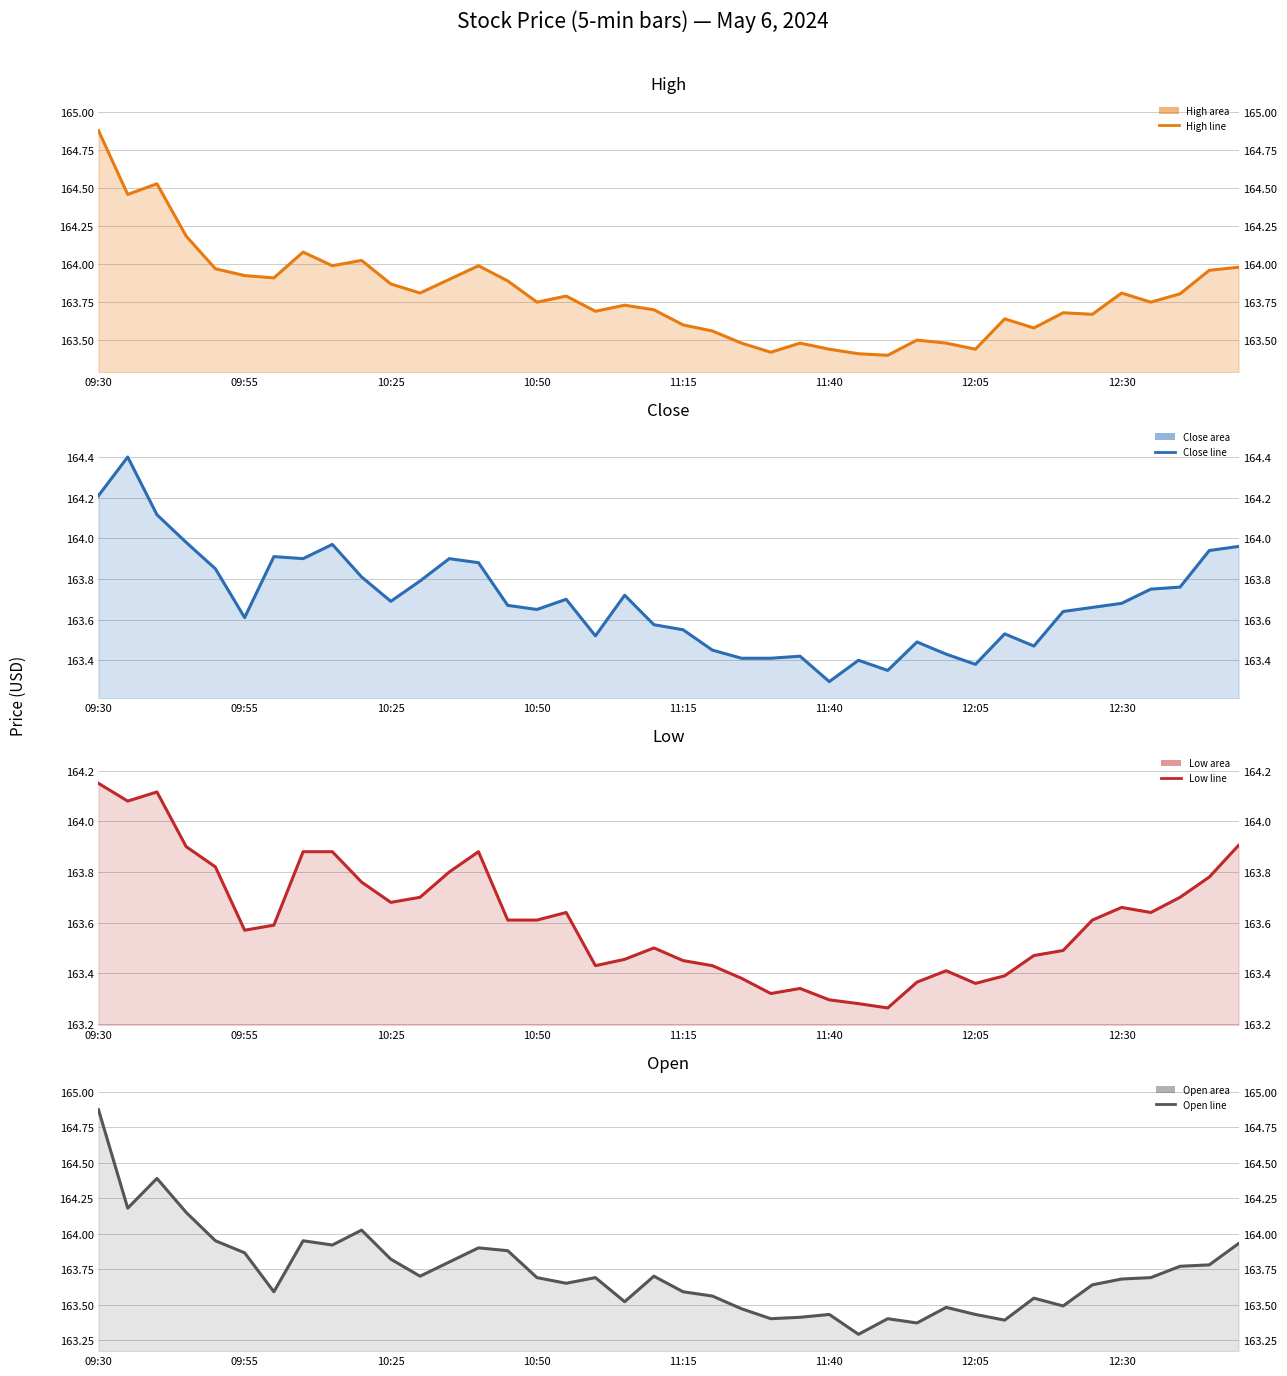

Reading left to right, extract all data points from this chart.

High (line): 164.9	164.5	164.5	164.2	164.0	163.9	163.9	164.1	164.0	164.0	163.9	163.8	163.9	164.0	163.9	163.8	163.8	163.7	163.7	163.7	163.6	163.6	163.5	163.4	163.5	163.4	163.4	163.4	163.5	163.5	163.4	163.6	163.6	163.7	163.7	163.8	163.8	163.8	164.0	164.0
Close (line): 164.2	164.4	164.1	164.0	163.8	163.6	163.9	163.9	164.0	163.8	163.7	163.8	163.9	163.9	163.7	163.7	163.7	163.5	163.7	163.6	163.6	163.4	163.4	163.4	163.4	163.3	163.4	163.3	163.5	163.4	163.4	163.5	163.5	163.6	163.7	163.7	163.8	163.8	163.9	164.0
Low (line): 164.2	164.1	164.1	163.9	163.8	163.6	163.6	163.9	163.9	163.8	163.7	163.7	163.8	163.9	163.6	163.6	163.6	163.4	163.5	163.5	163.4	163.4	163.4	163.3	163.3	163.3	163.3	163.3	163.4	163.4	163.4	163.4	163.5	163.5	163.6	163.7	163.6	163.7	163.8	163.9
Open (line): 164.9	164.2	164.4	164.2	163.9	163.9	163.6	163.9	163.9	164.0	163.8	163.7	163.8	163.9	163.9	163.7	163.7	163.7	163.5	163.7	163.6	163.6	163.5	163.4	163.4	163.4	163.3	163.4	163.4	163.5	163.4	163.4	163.5	163.5	163.6	163.7	163.7	163.8	163.8	163.9